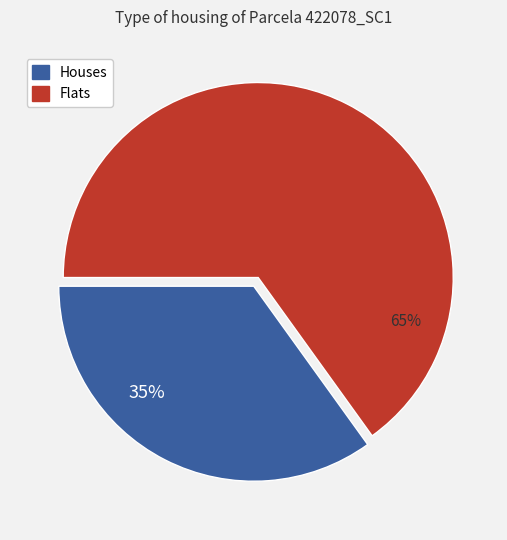

Does any single category account for the majority?

Yes